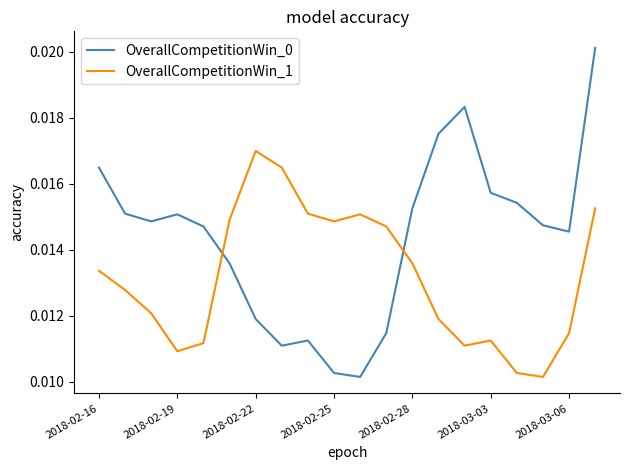

How many categories are shown in the chart?

20